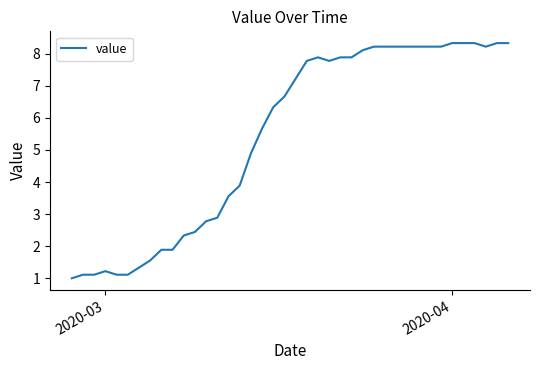

How many values are below 7?

20